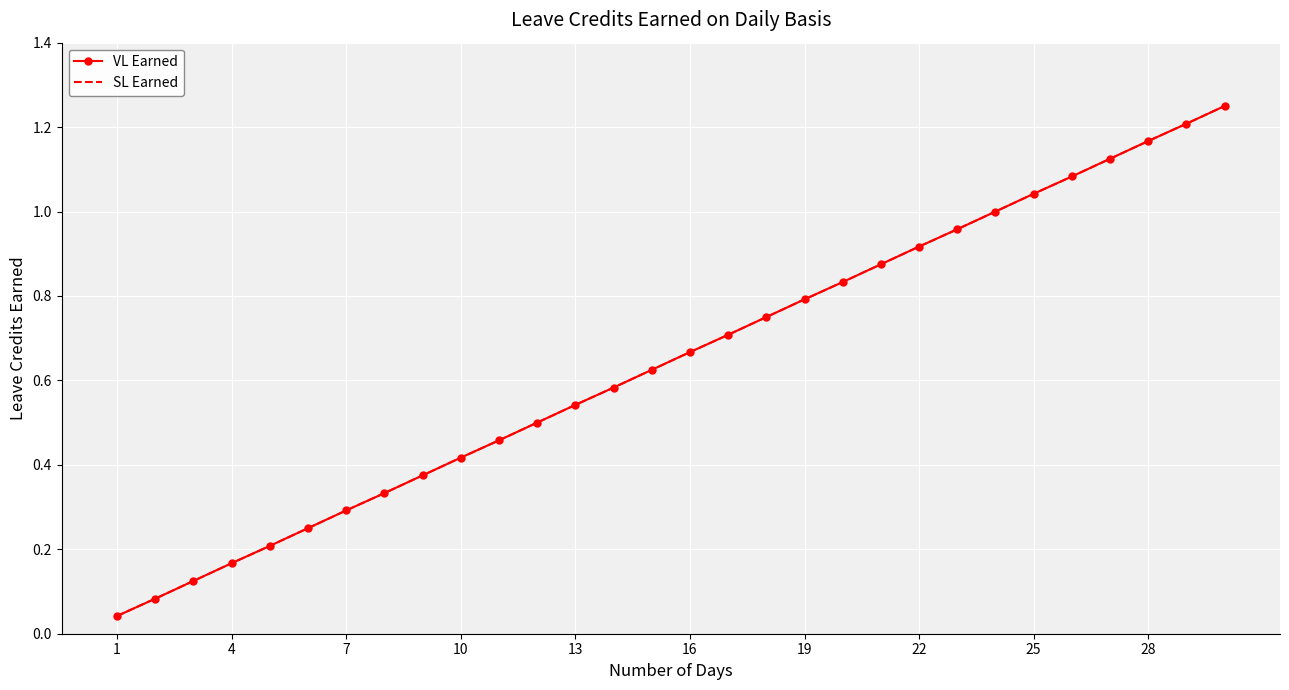

True or false: VL Earned has more than 2 points higher than both neighbors.

False